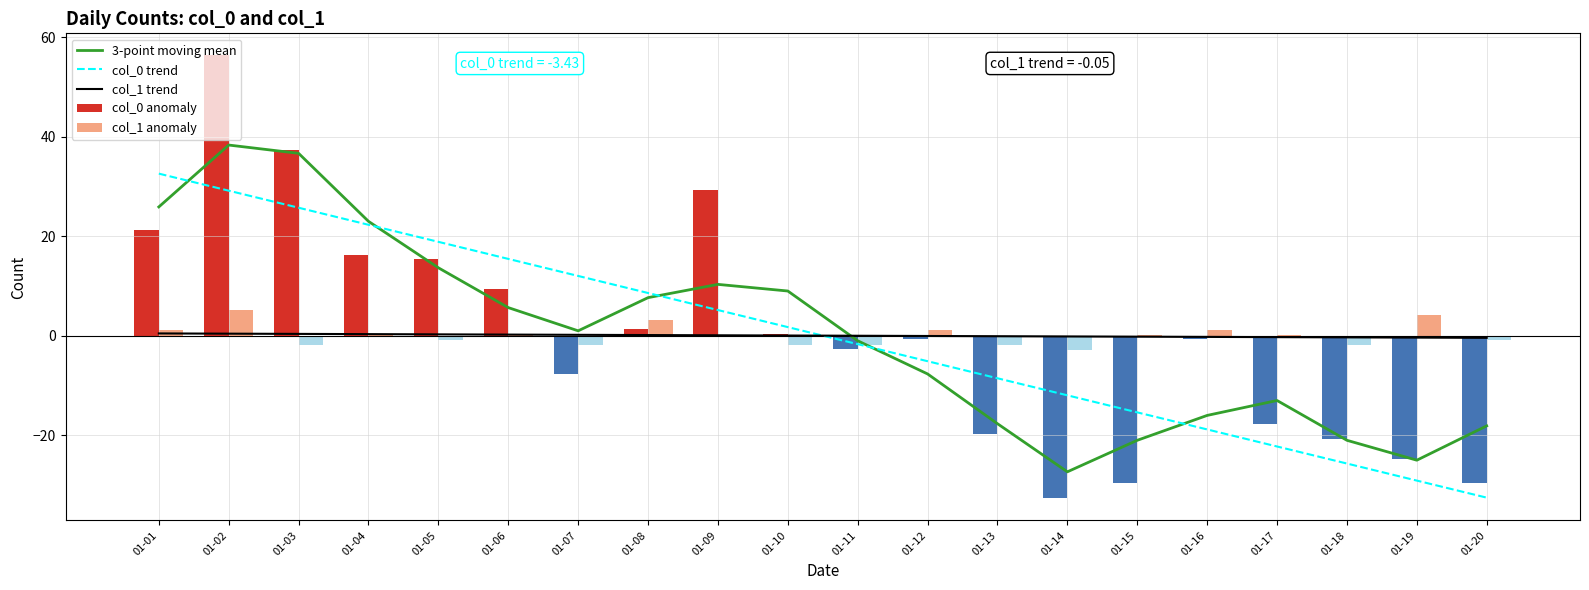

What is the value of the 3-point moving mean bar at the 15th from the left?

-21.0